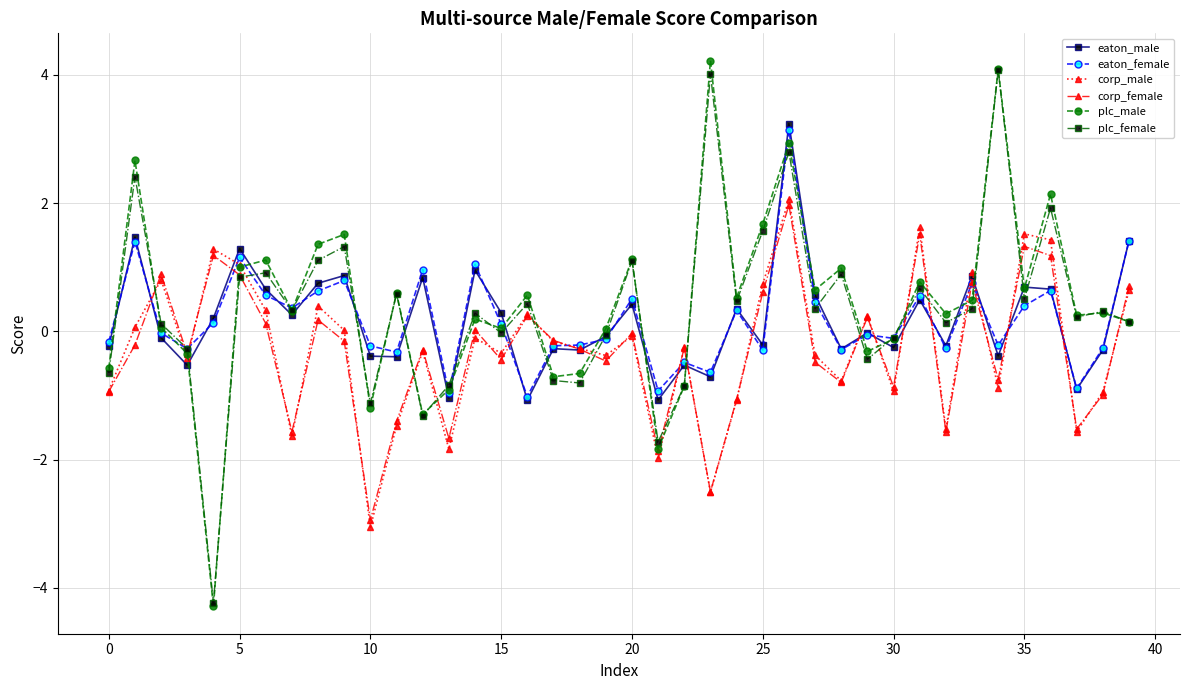

What is the smallest value displayed?

-4.3